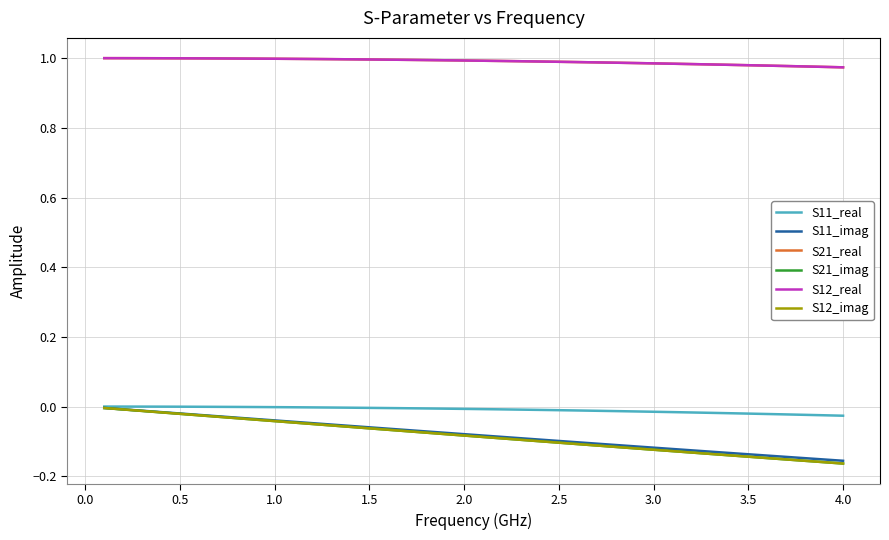

Does the chart display data point markers on the line(s)?

No